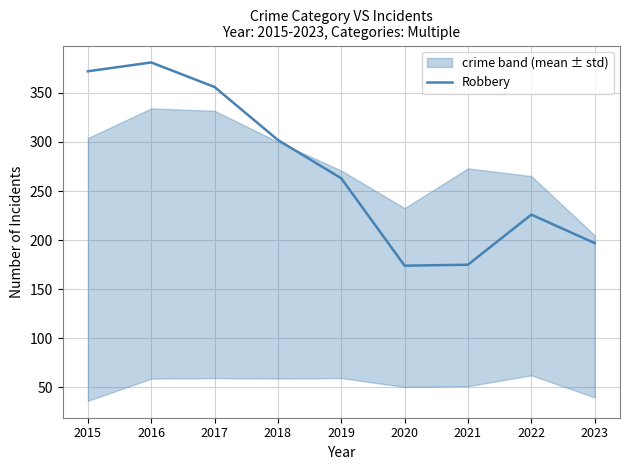

What is the difference between the maximum and second lowest values?

206